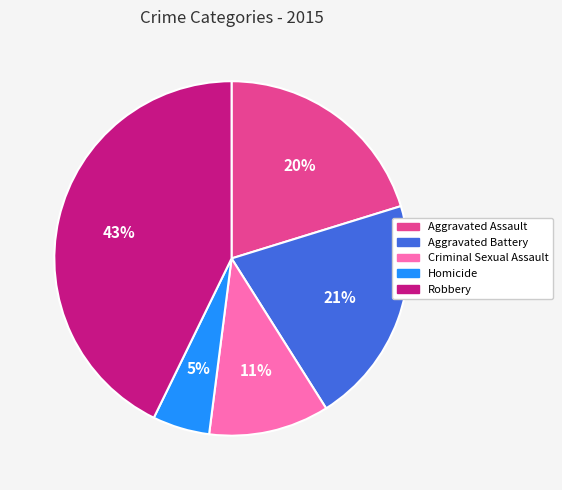

Does Robbery account for over 50% of the chart?

No